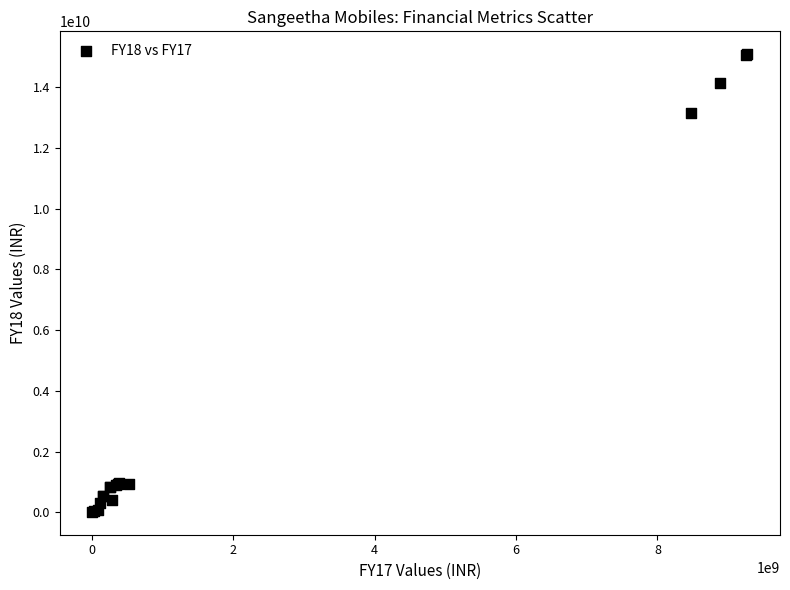

What Y value in the scatter plot is closest to 7551233473?

13151289444